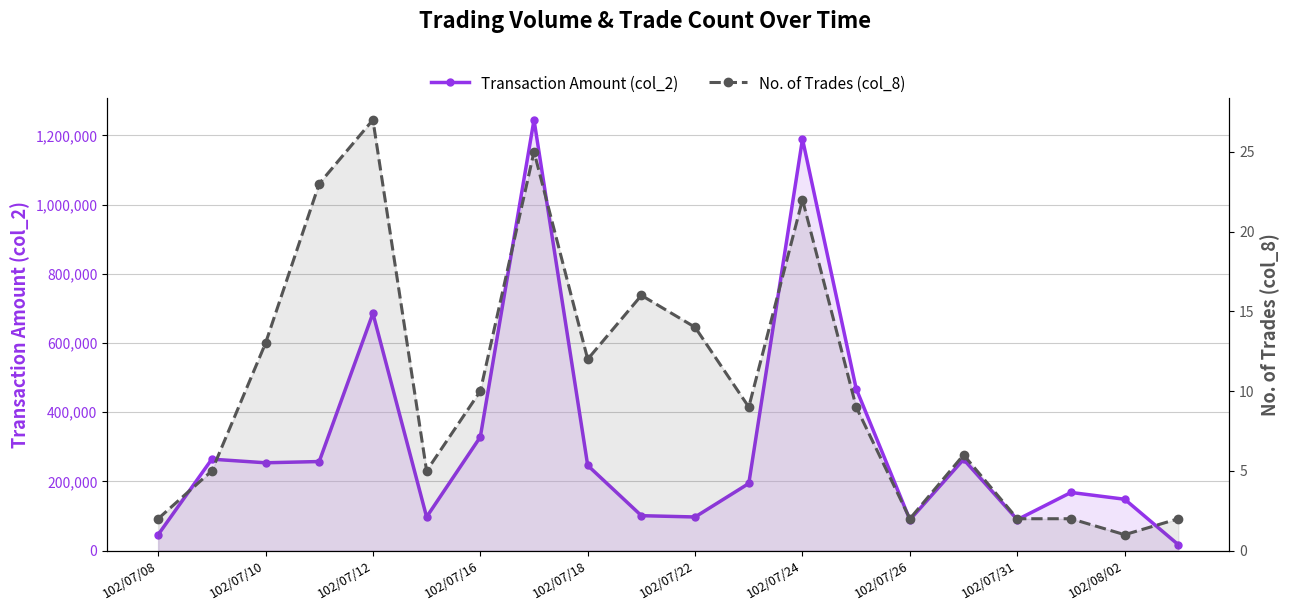

In Transaction Amount (col_2), how many points are higher than both neighbors (excluding endpoints)?

6